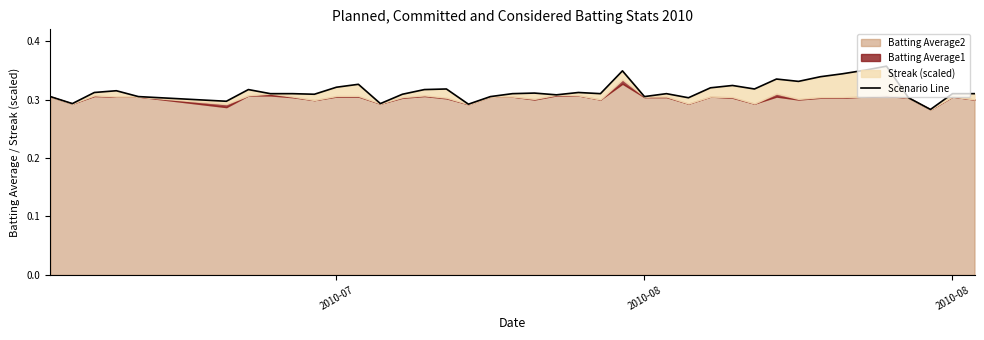

What is the smallest value displayed?

0.3